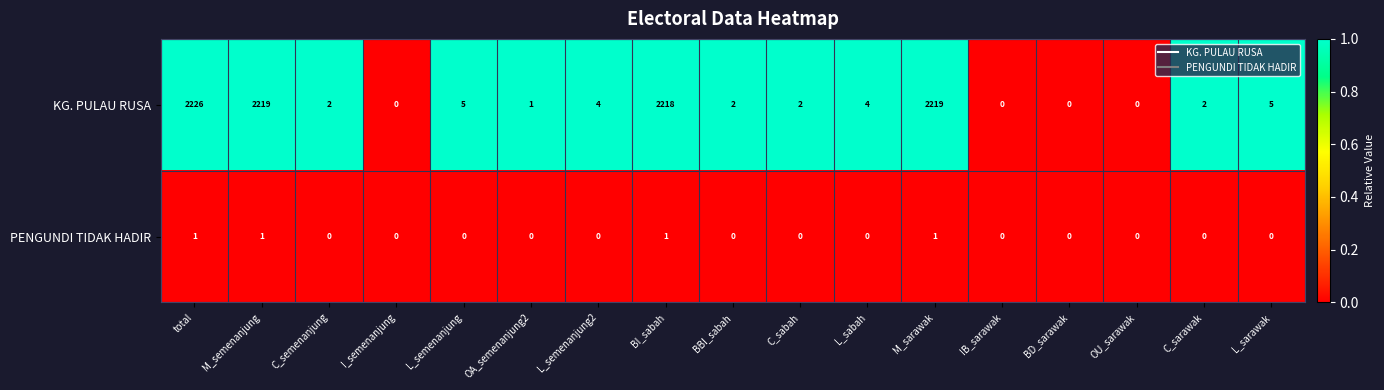

Is the value of PENGUNDI TIDAK HADIR at M_sarawak greater than the value of KG. PULAU RUSA at L_sabah?

No